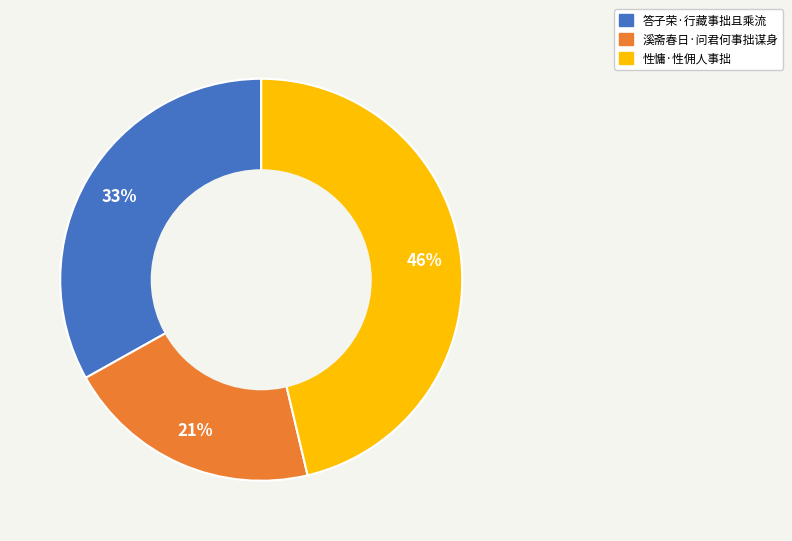

Which category has the biggest portion of the pie?

性慵·性佣人事拙